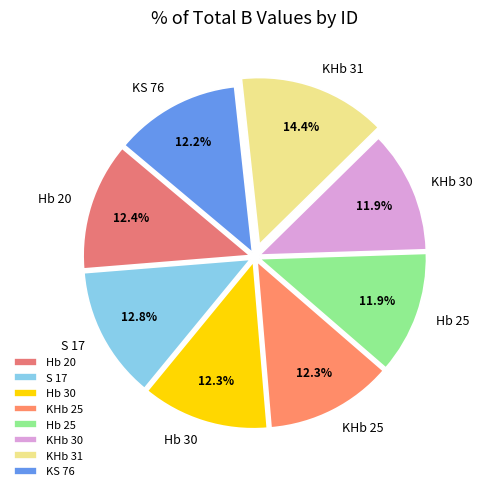

Is it true that KHb 25 is 12% of the pie?

True